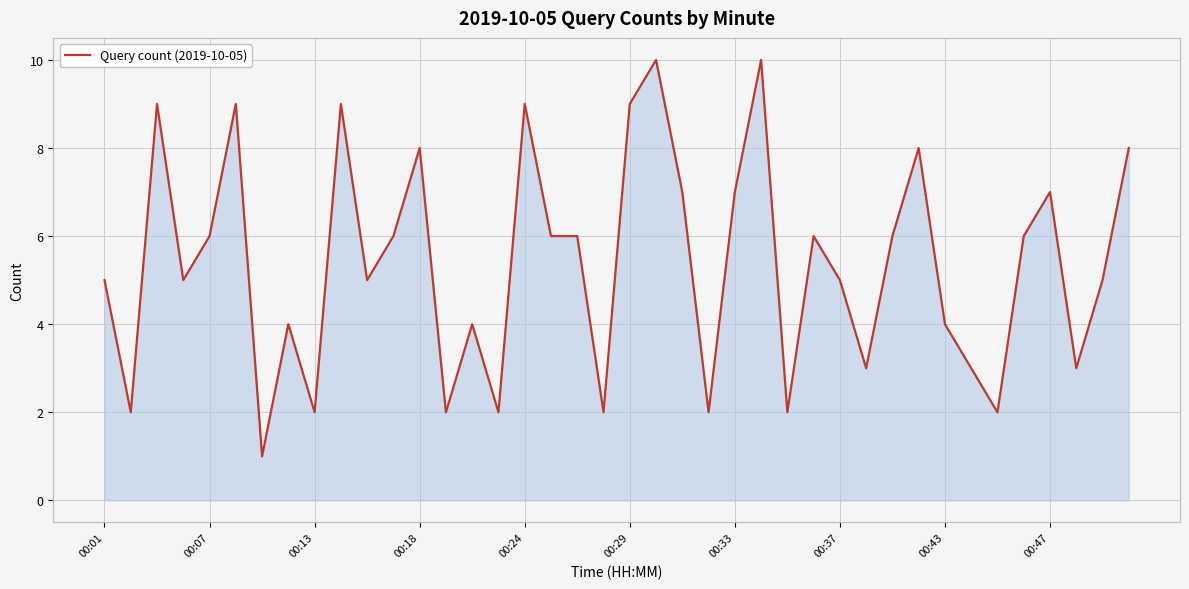

What is the difference between the maximum and minimum values?

9